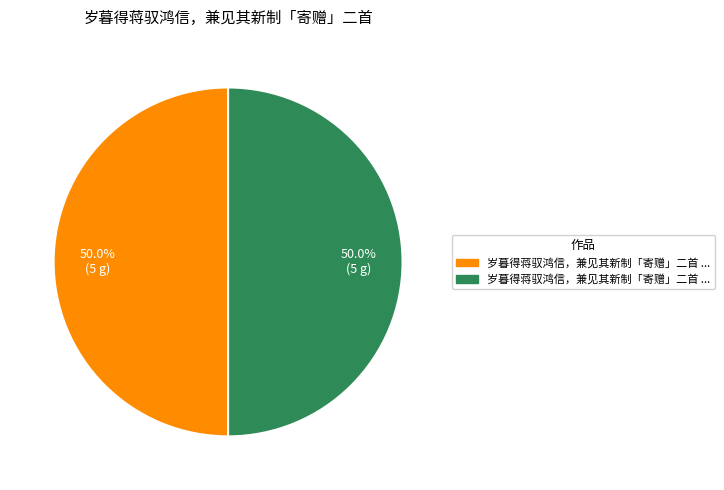

To the nearest percent, what is the average slice percentage?

50%